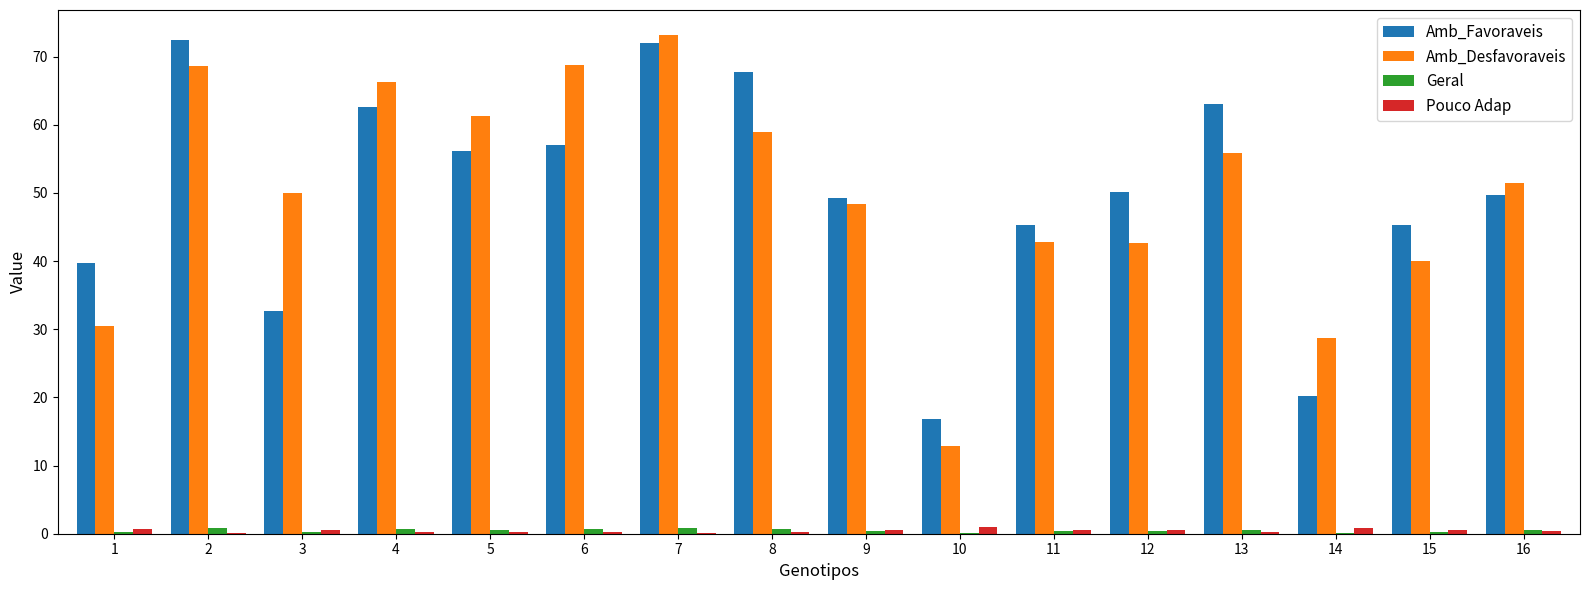

Is the value of Geral at 9 greater than the value of Amb_Desfavoraveis at 2?

No